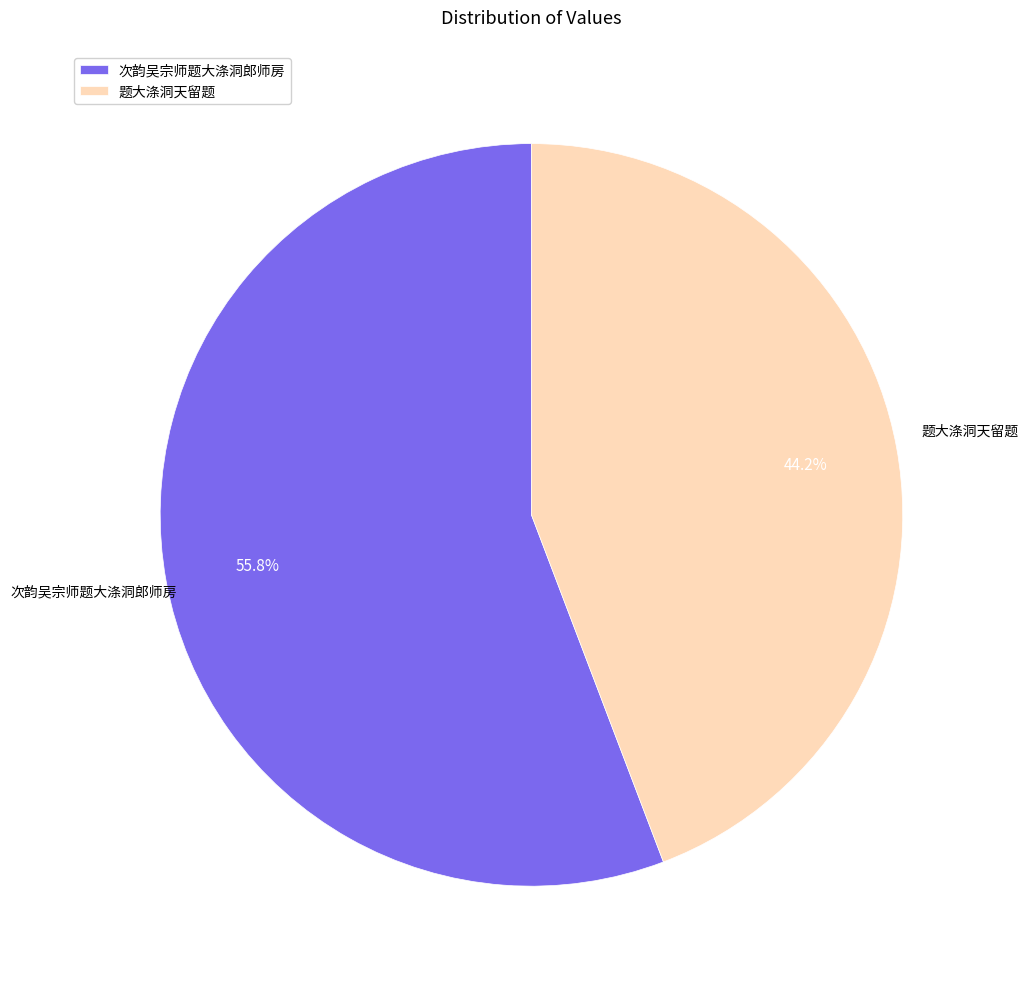

Is there a majority slice in this chart?

Yes